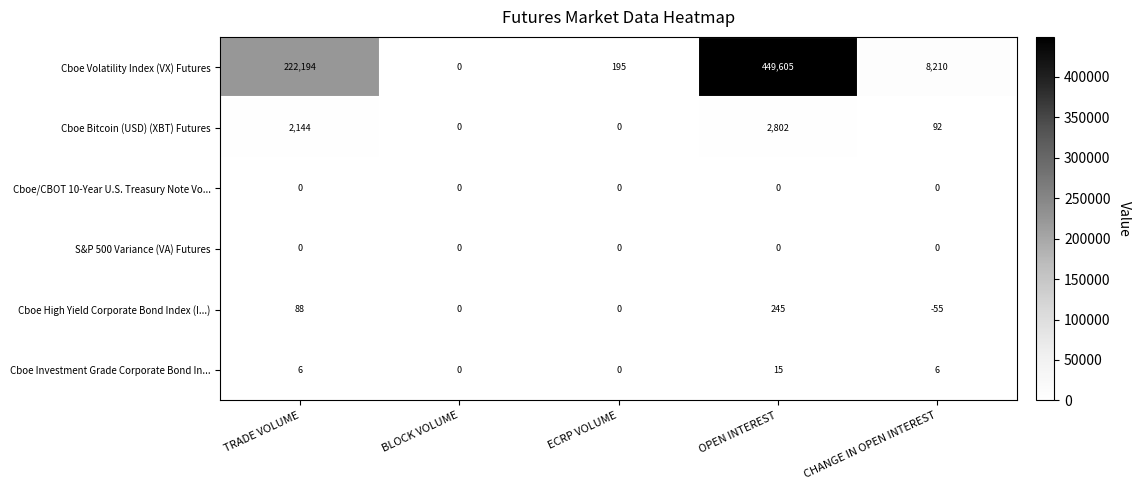

At which label is Cboe Volatility Index (VX) Futures closest to 224802?

TRADE VOLUME